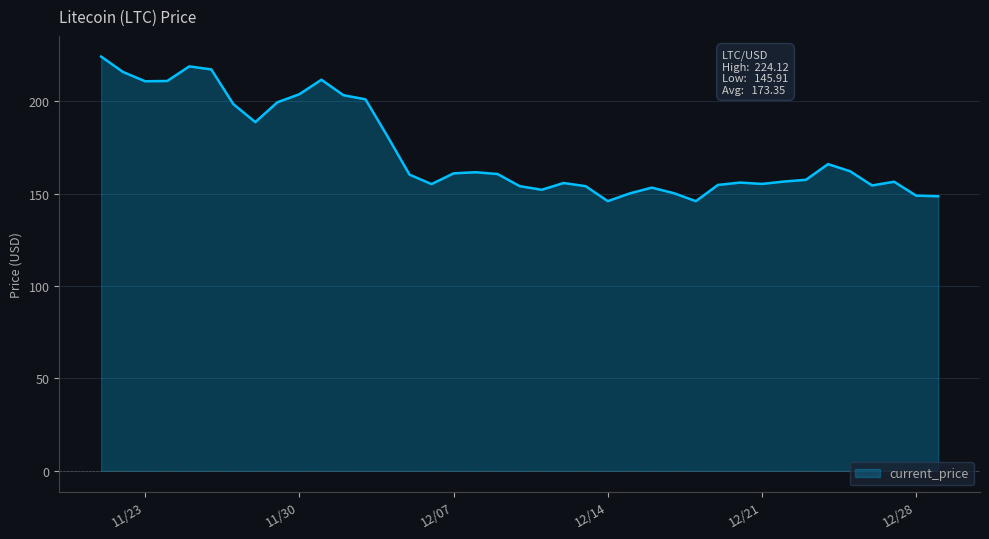

How many lines are shown in the chart?

1